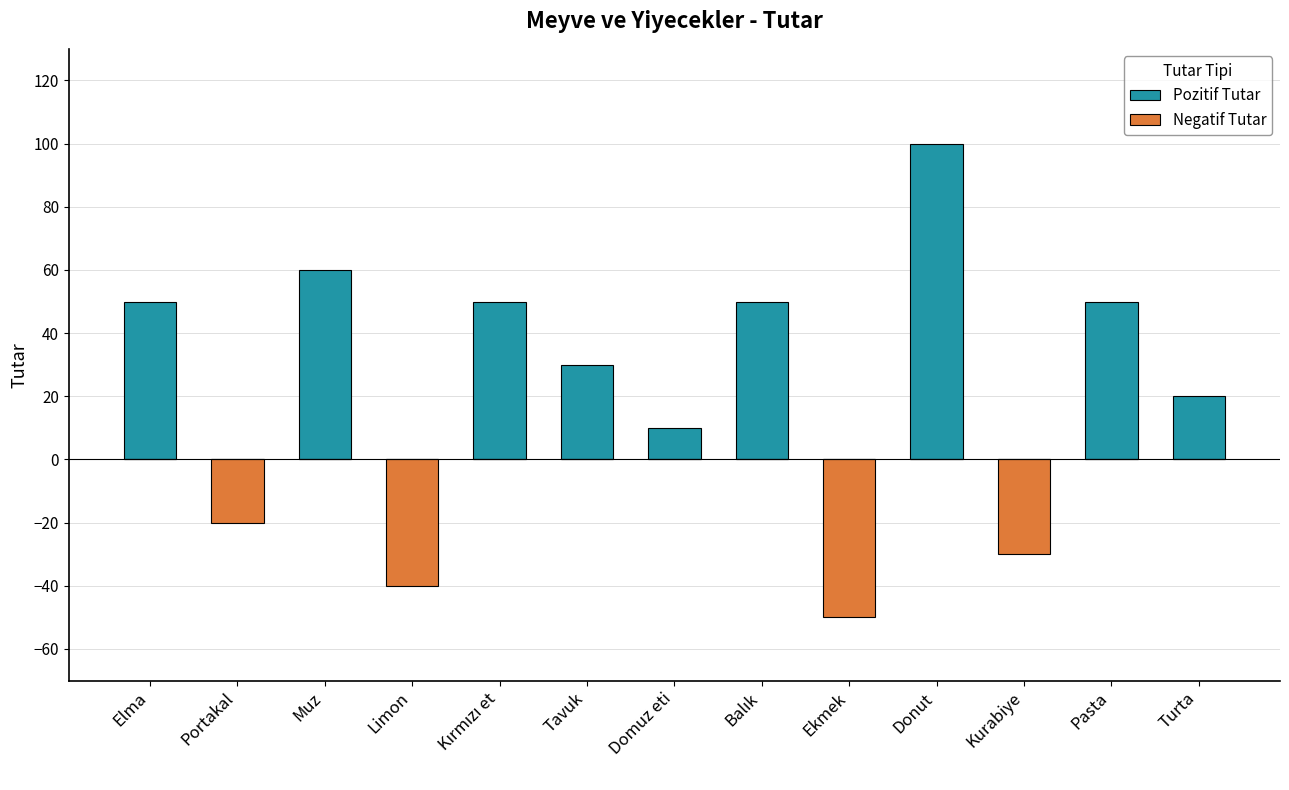

Which has a higher value, Ekmek or Portakal?

Ekmek